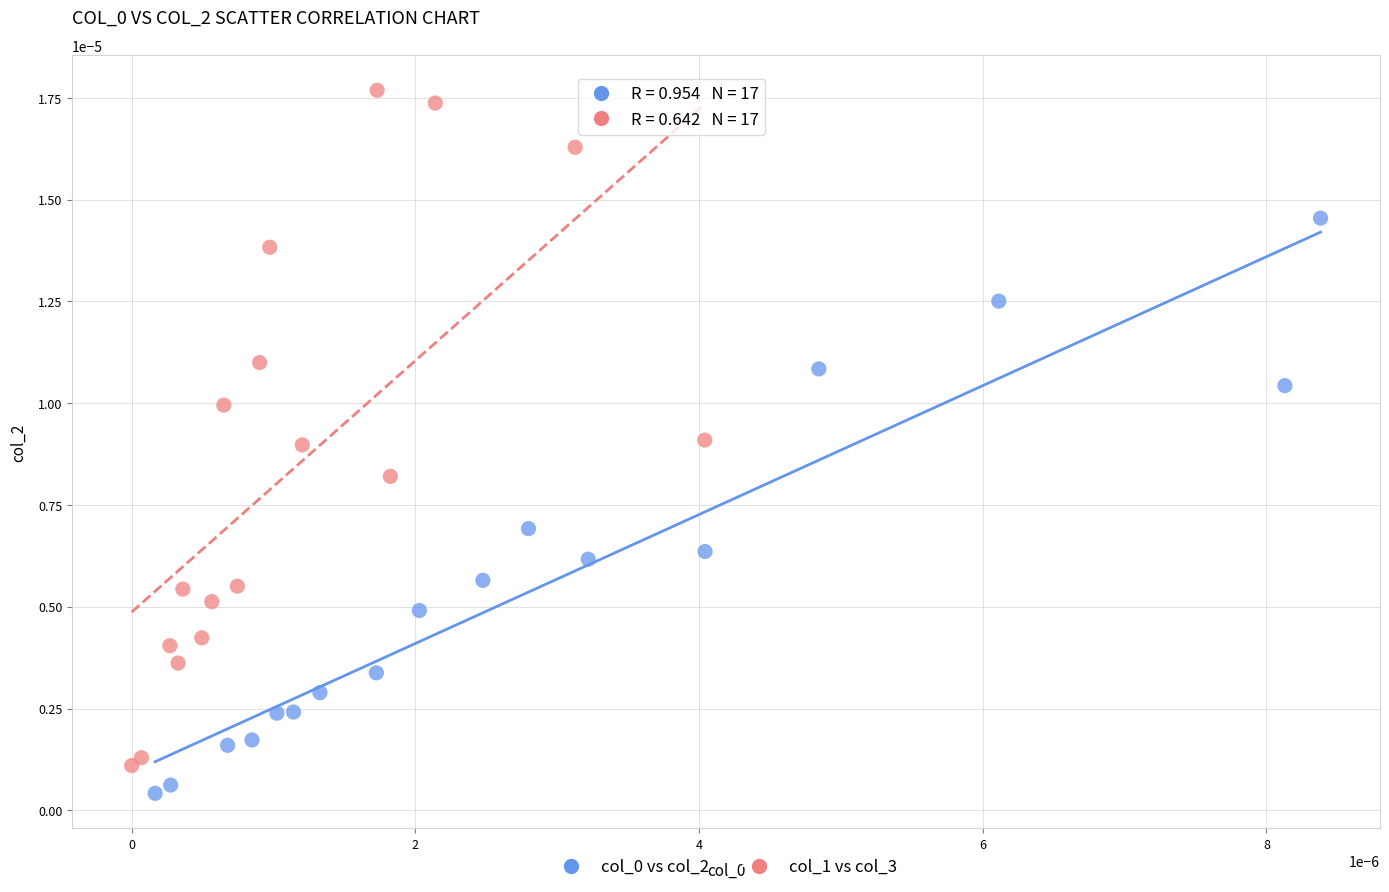

Which series contains the highest Y value?

col_1 vs col_3